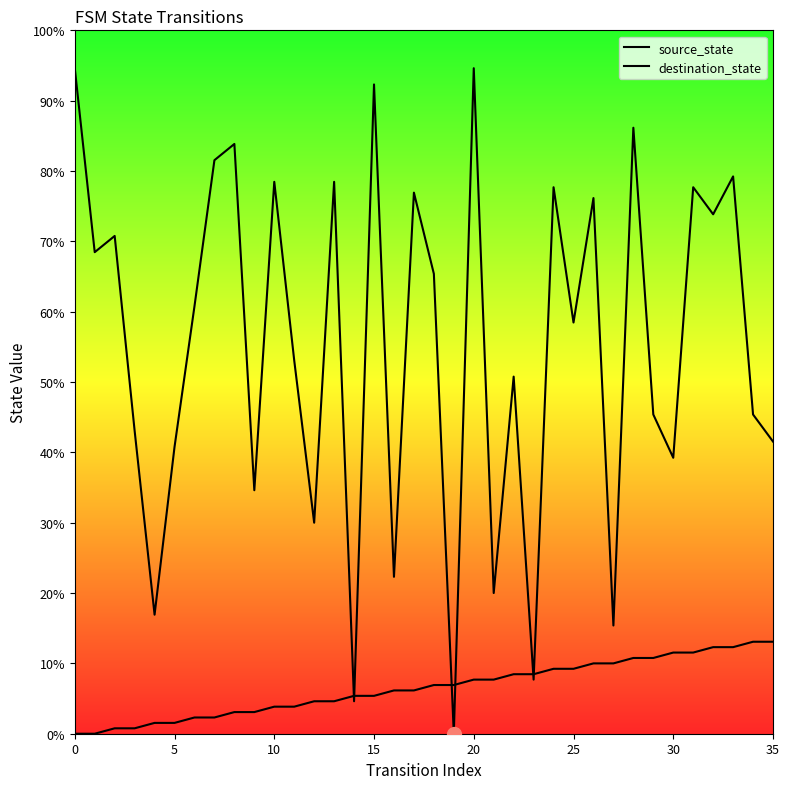

Reading left to right, transcribe all the data shown in this chart.

source_state: 0	0	1	1	2	2	3	3	4	4	5	5	6	6	7	7	8	8	9	9	10	10	11	11	12	12	13	13	14	14	15	15	16	16	17	17
destination_state: 123	89	92	56	22	53	79	106	109	45	102	69	39	102	6	120	29	100	85	0	123	26	66	10	101	76	99	20	112	59	51	101	96	103	59	54